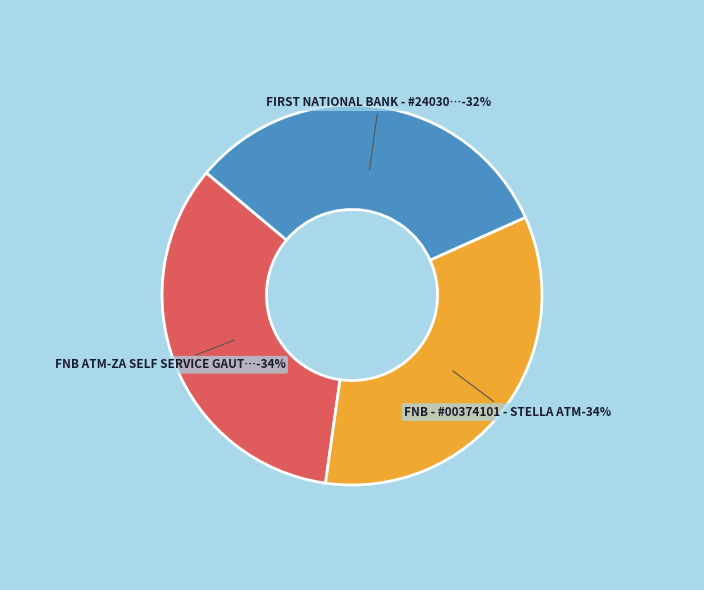

How many slices are in this pie chart?

3